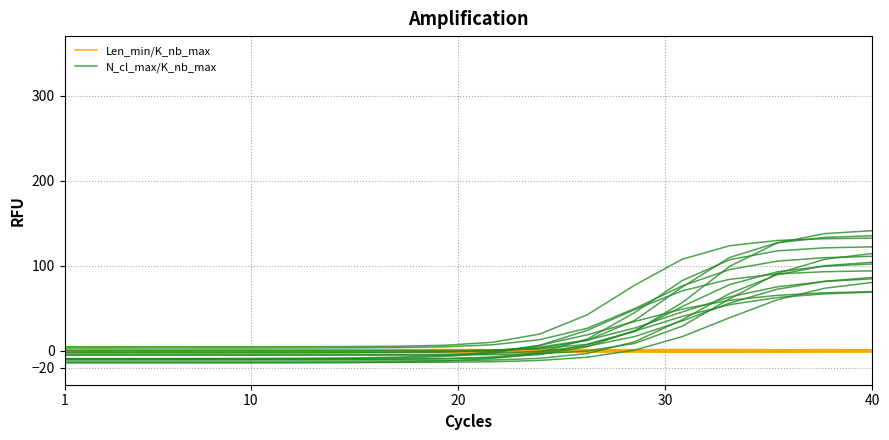

At how many categories does at least one series exceed -7?

18